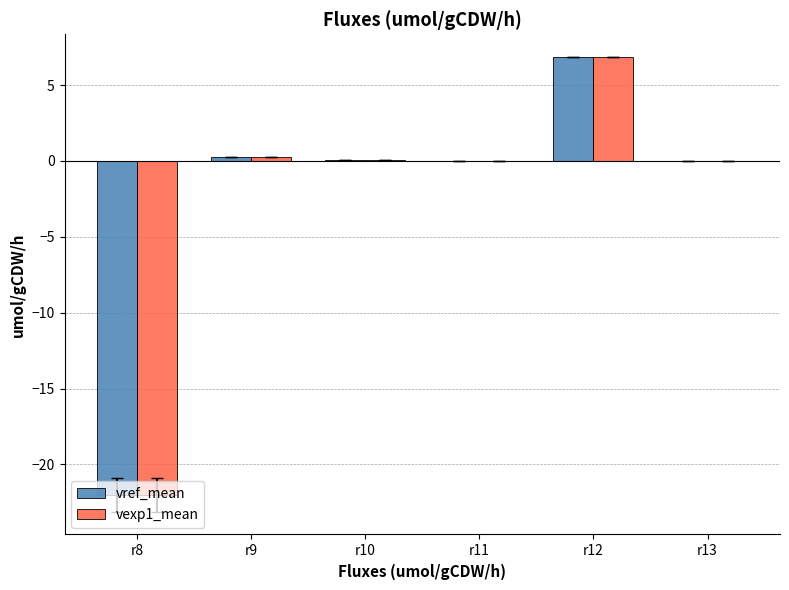

Where does the vref_mean series first go above 0?

r9